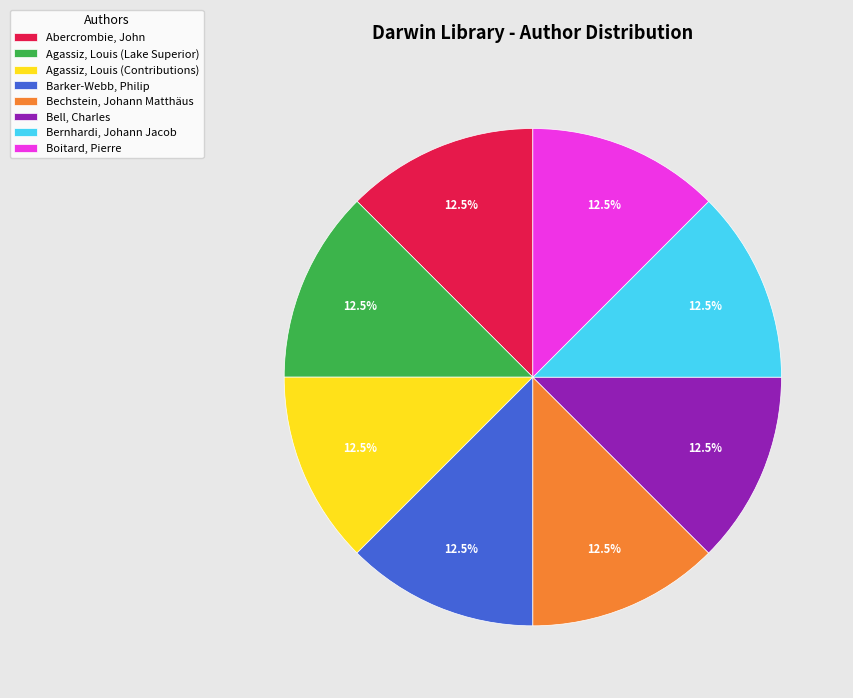

What is the ratio of the value at Agassiz, Louis (Lake Superior) to the value at Bell, Charles?

1.0